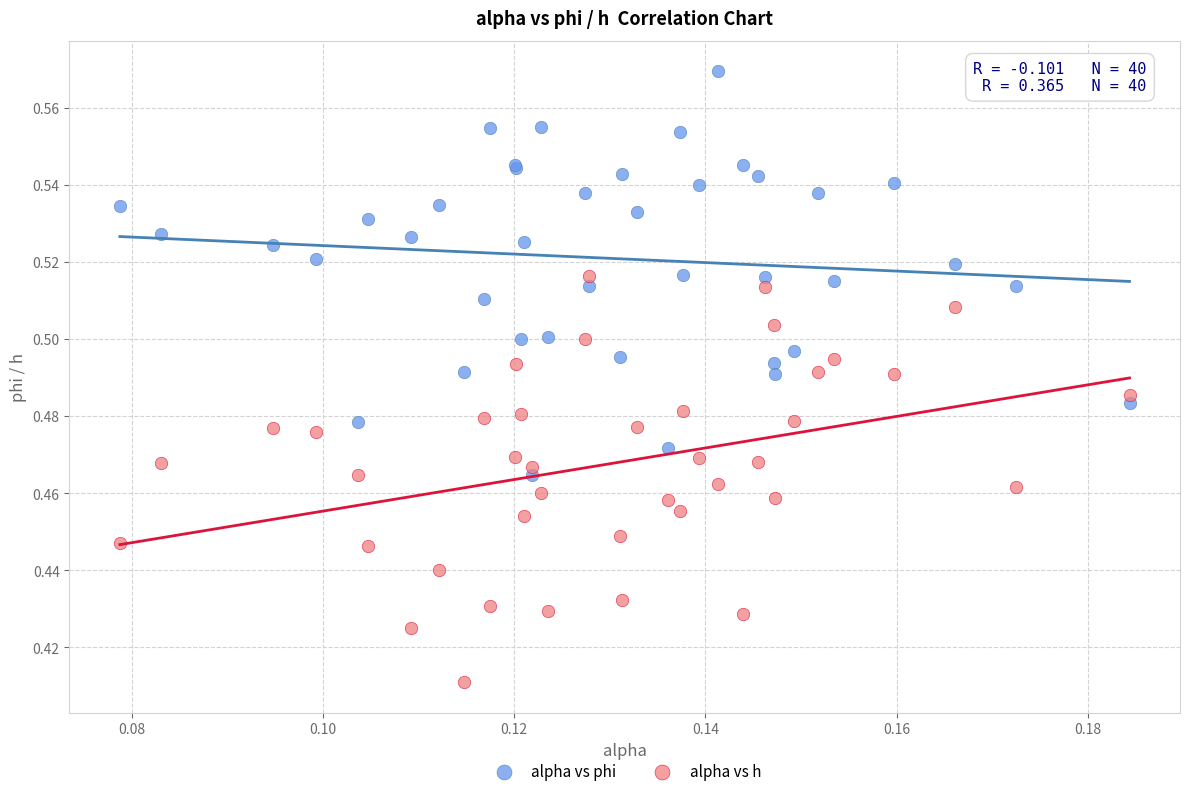

Which series reaches the maximum Y coordinate?

alpha vs phi